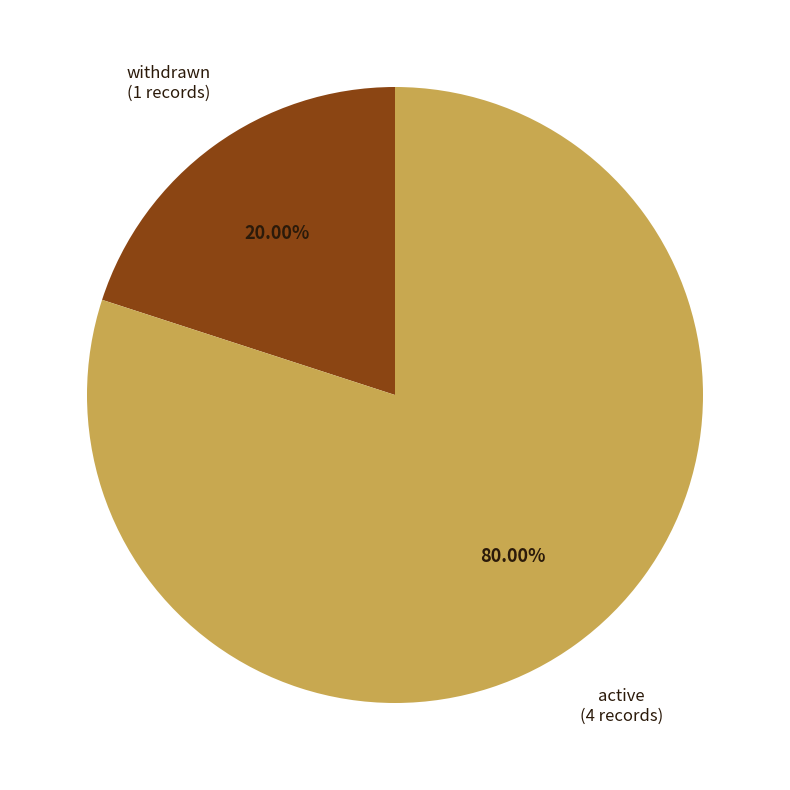

Which category has the smallest portion of the pie?

withdrawn